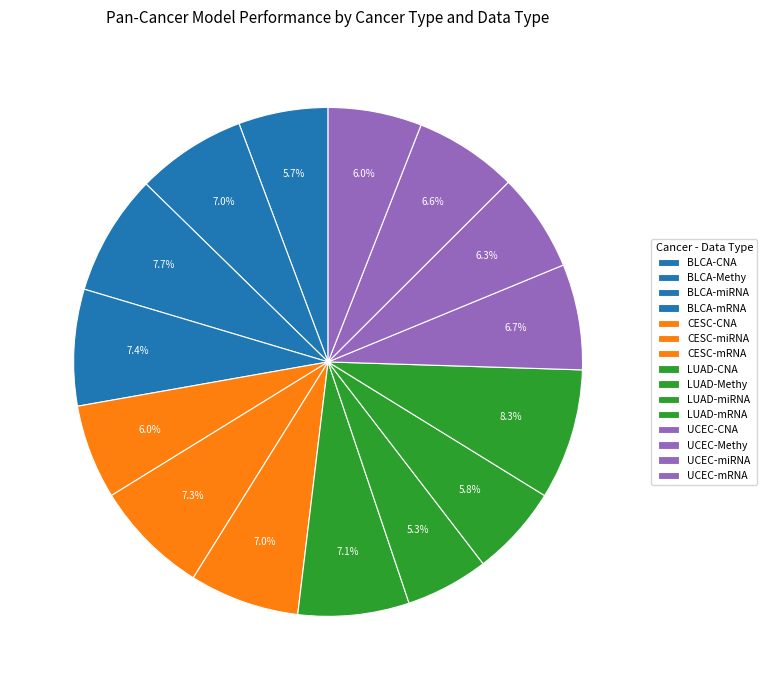

Which slice is the largest?

LUAD-mRNA